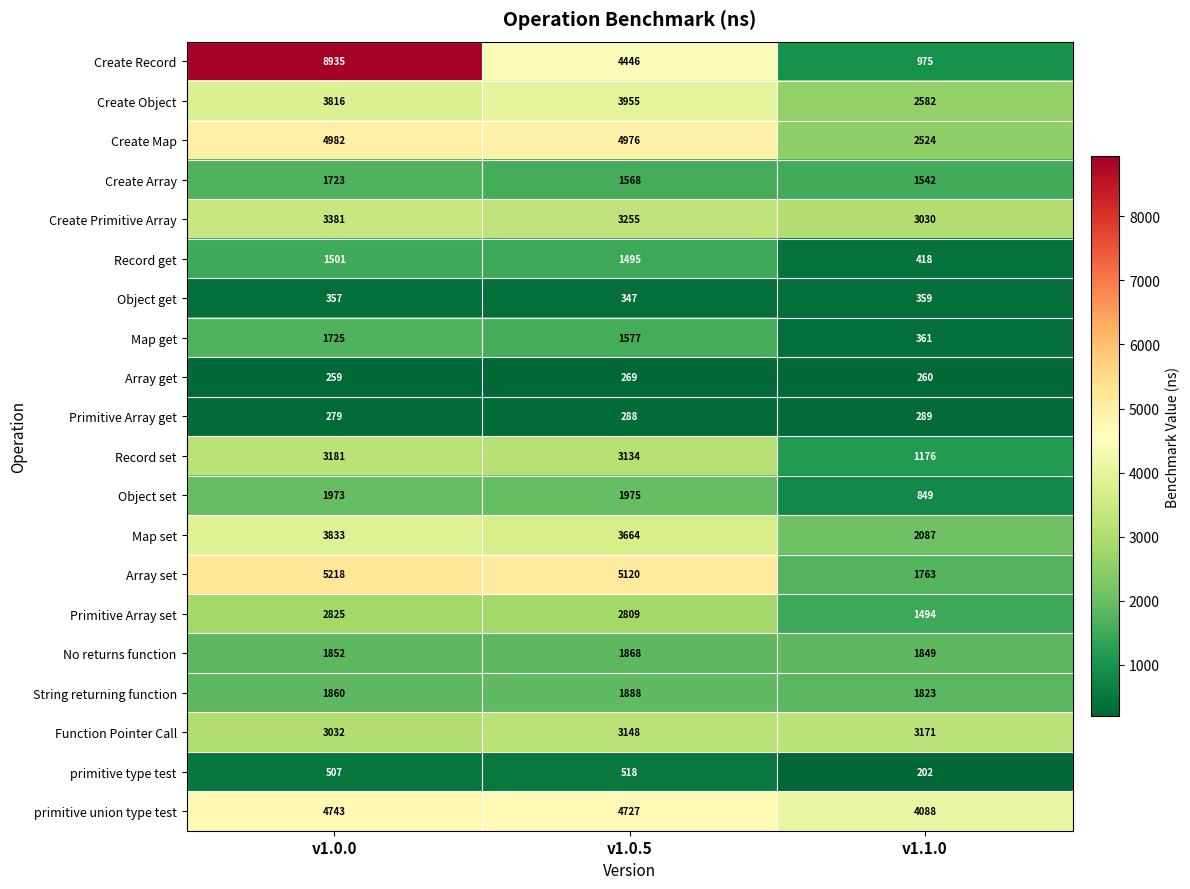

What is the greatest value displayed?

8935